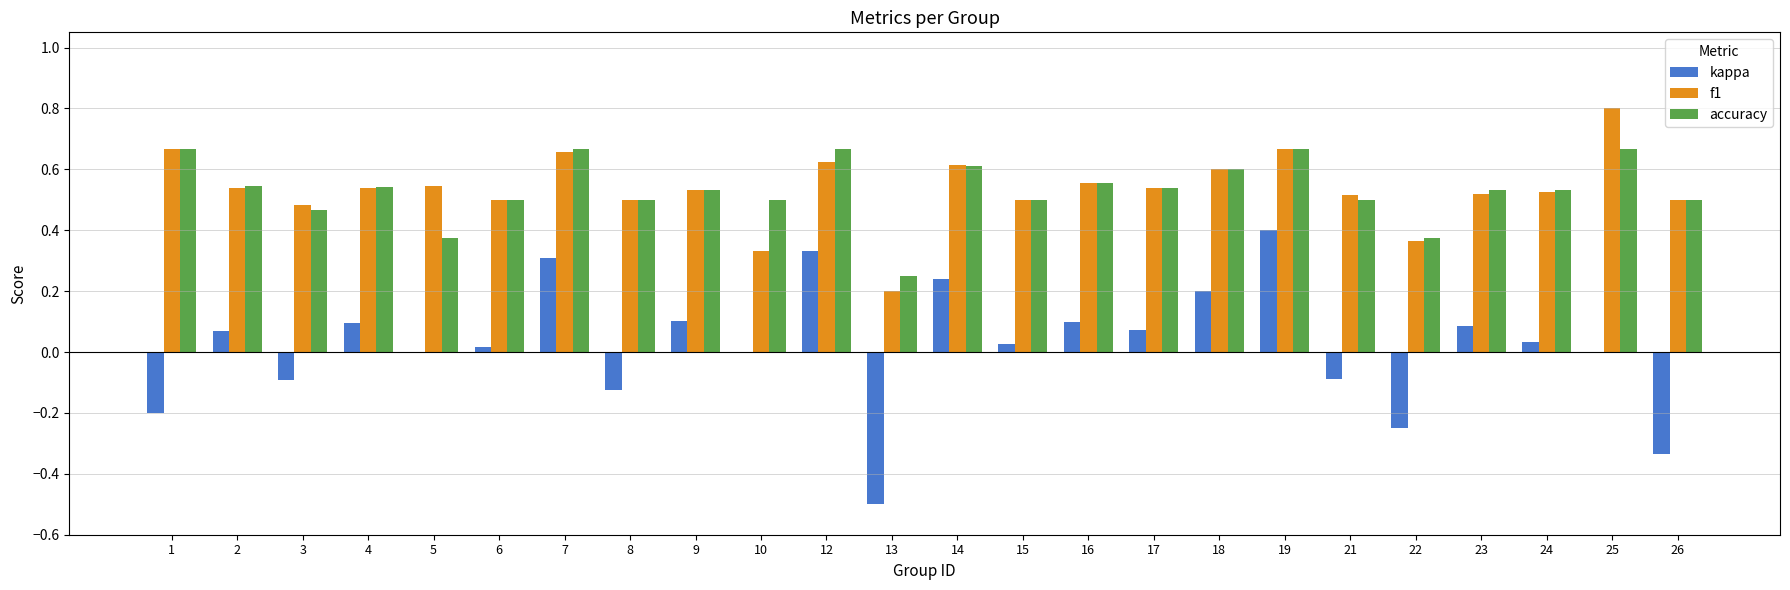

The accuracy series shows 0.7 at 3. True or false?

False